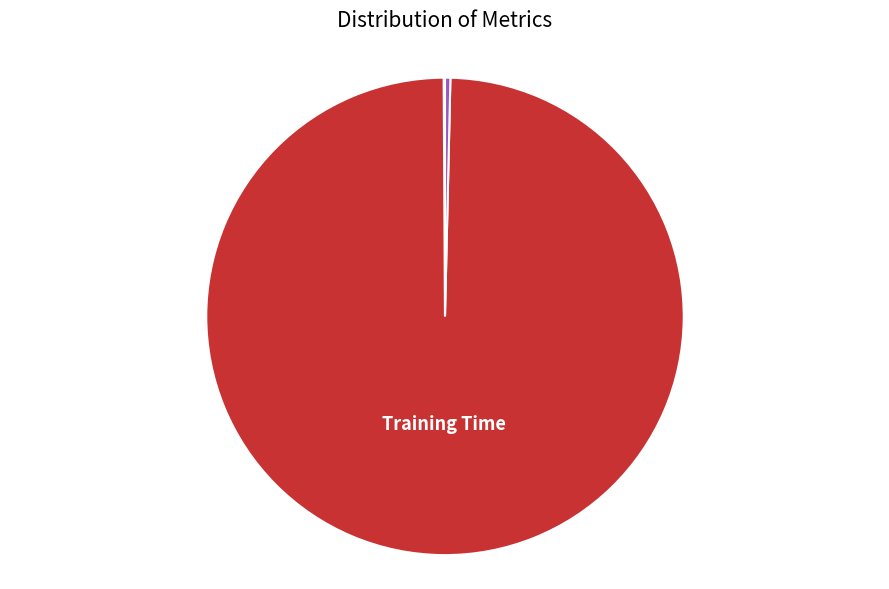

Does any single category account for the majority?

Yes